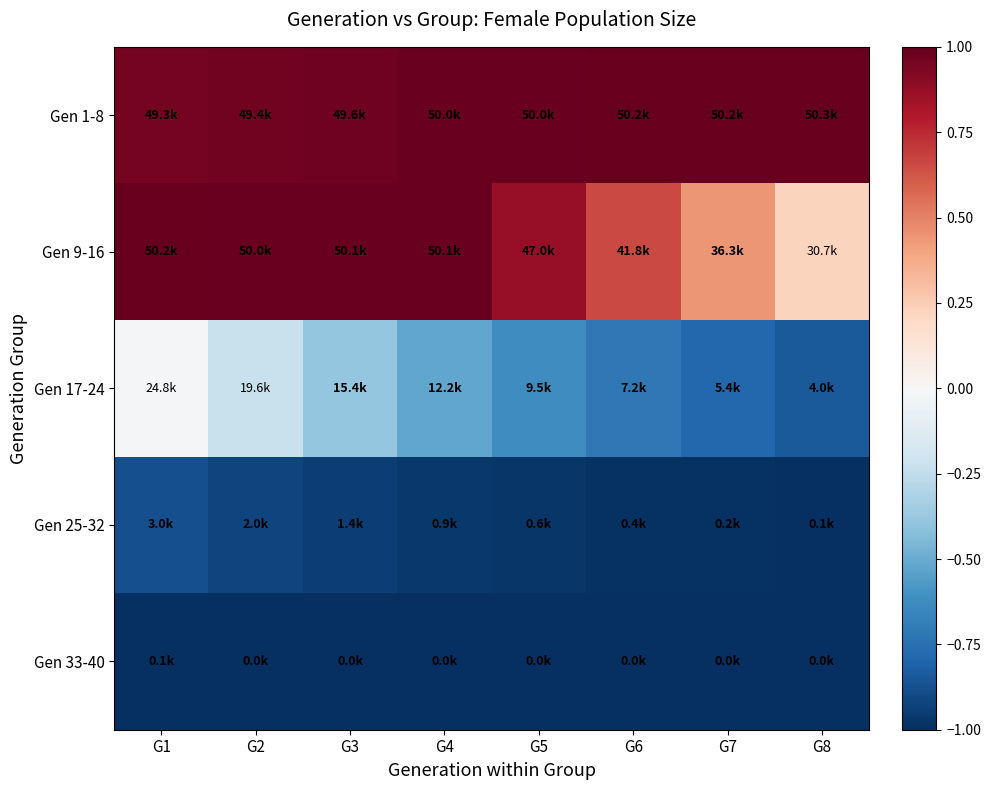

Which series has the largest range (max minus min)?

Gen 17-24